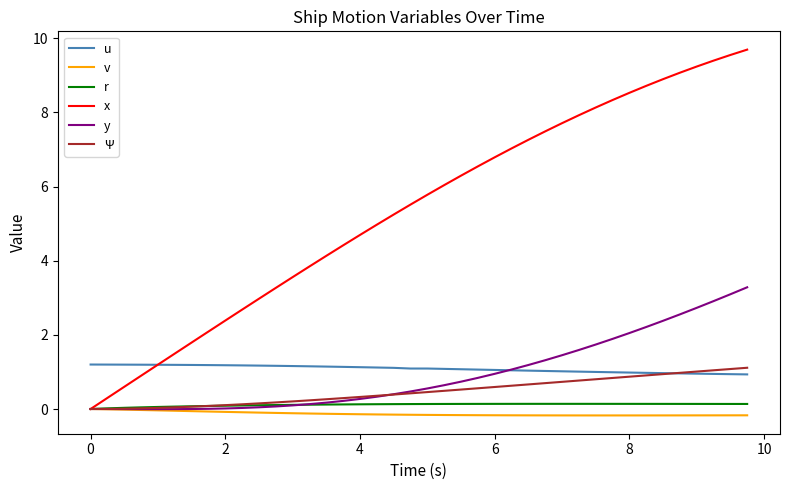

True or false: r and u cross at least once.

False